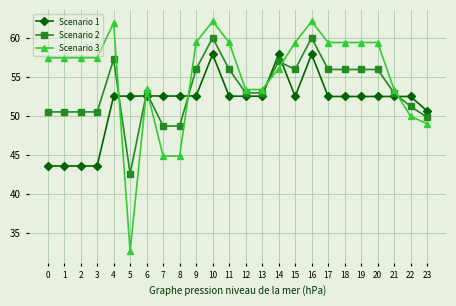

How many values in the Scenario 1 series are below 52?

5